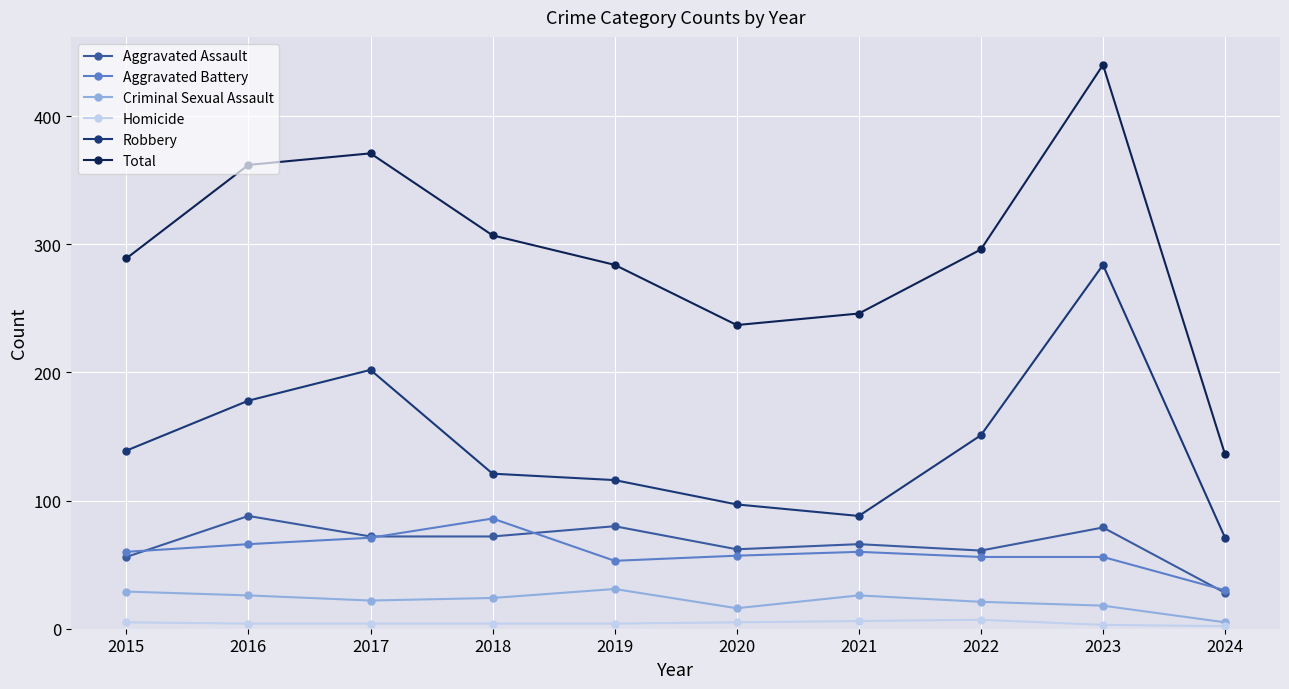

How many values in the Total series are below 296?

5